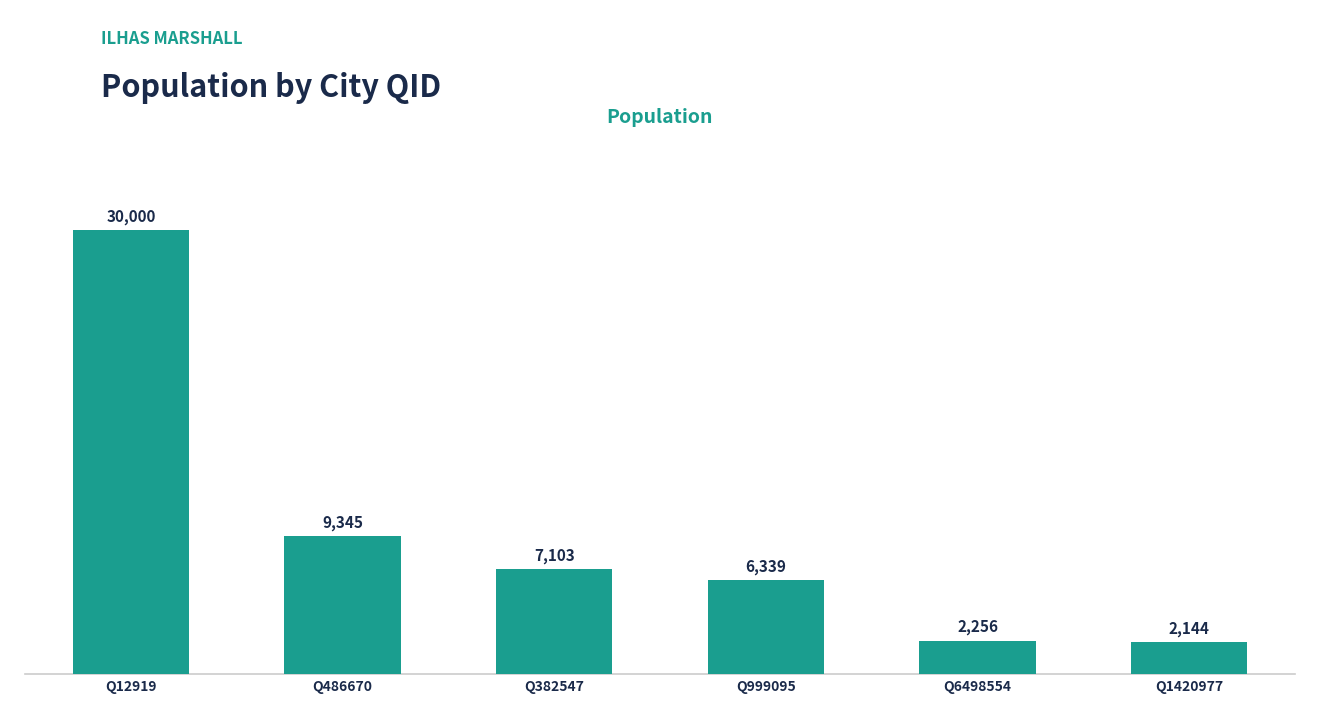

What is the difference between the values at Q12919 and Q382547?

22897